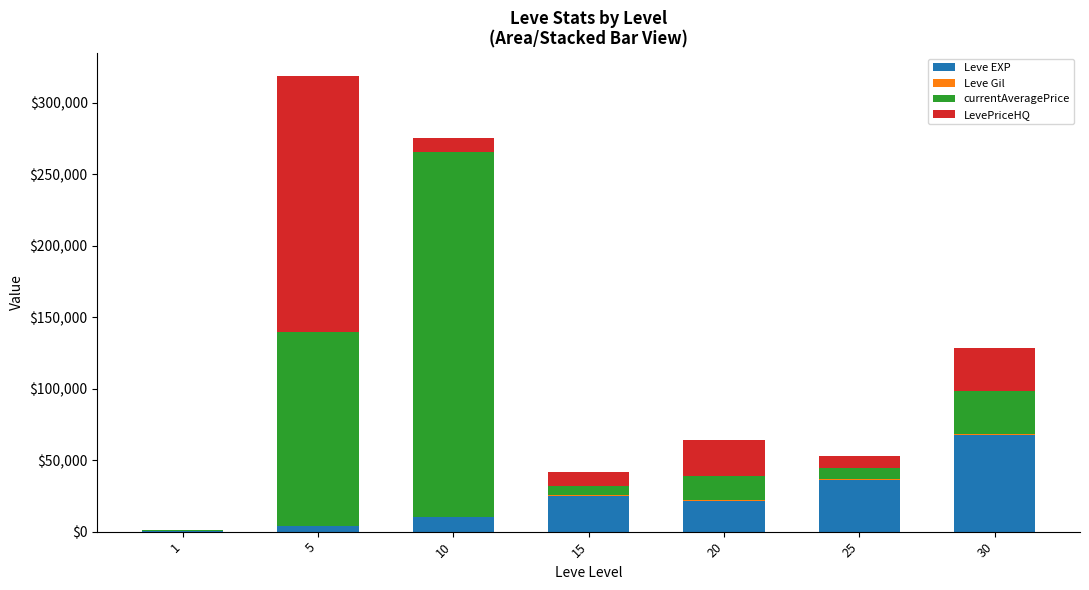

What value does the Leve EXP series have at 5?

3600